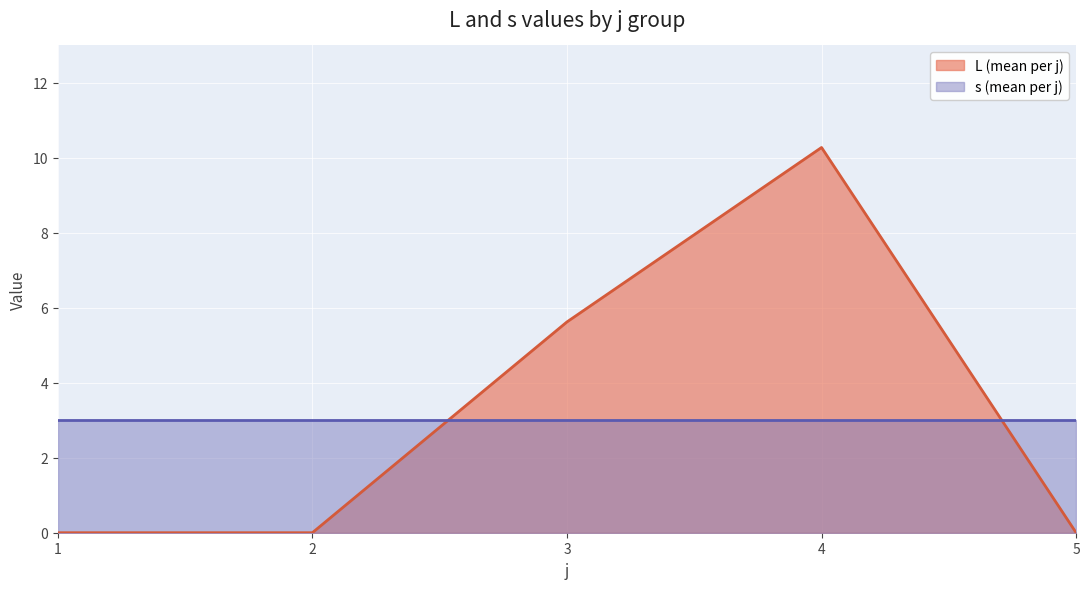

What is the approximate value at 3?

5.6